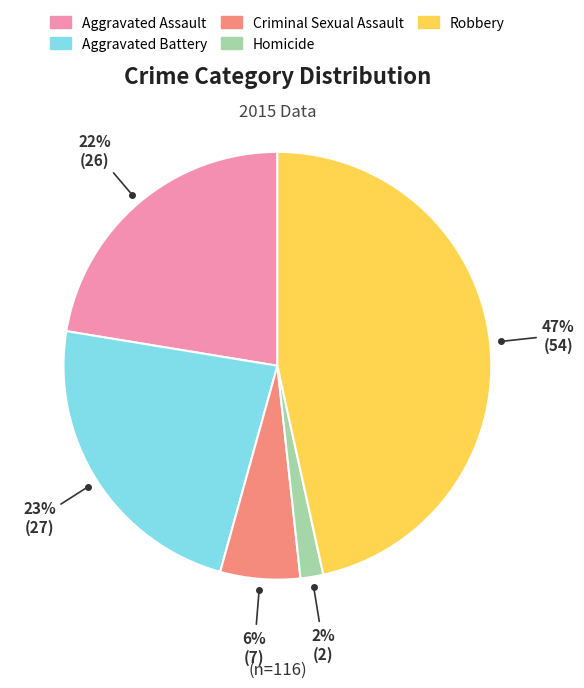

Rank the categories by value from lowest to highest.

Homicide, Criminal Sexual Assault, Aggravated Assault, Aggravated Battery, Robbery